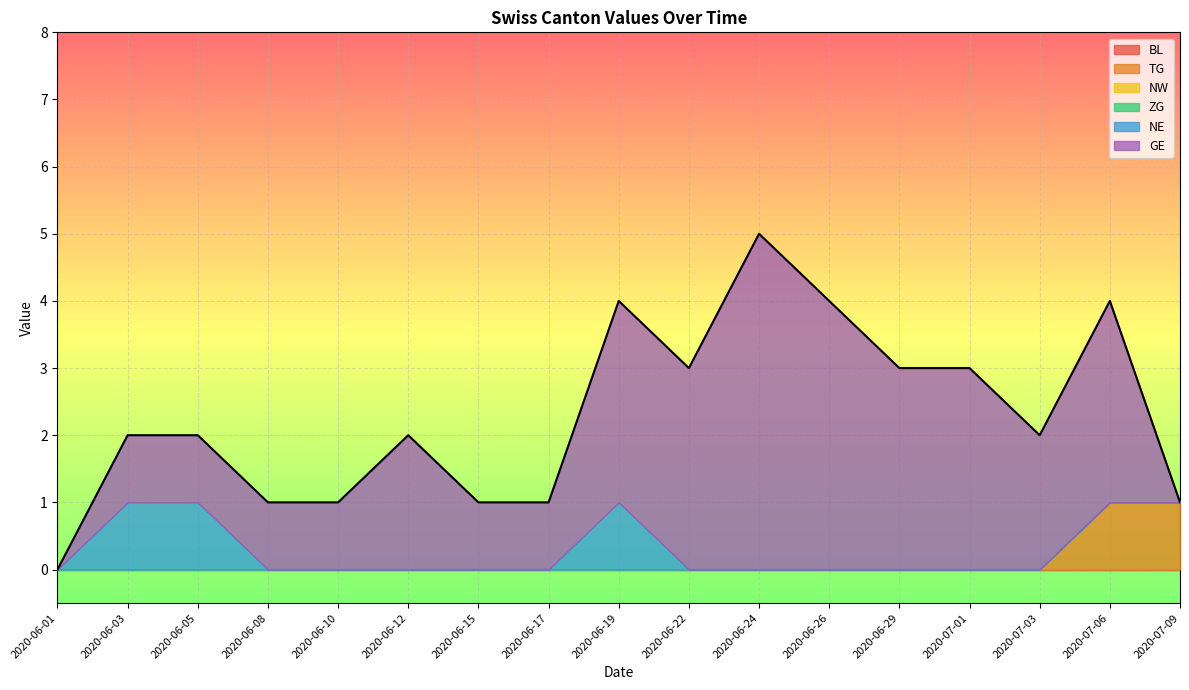

What is the sum of the GE values at 2020-06-08 and 2020-07-06?

4